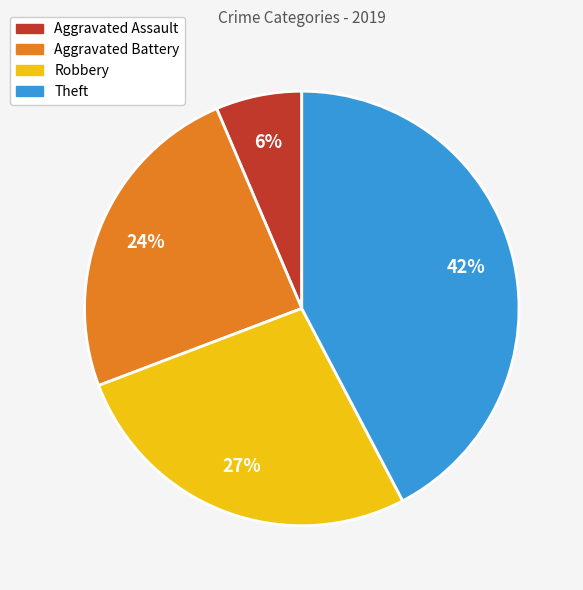

To the nearest percent, what is the average slice percentage?

25%